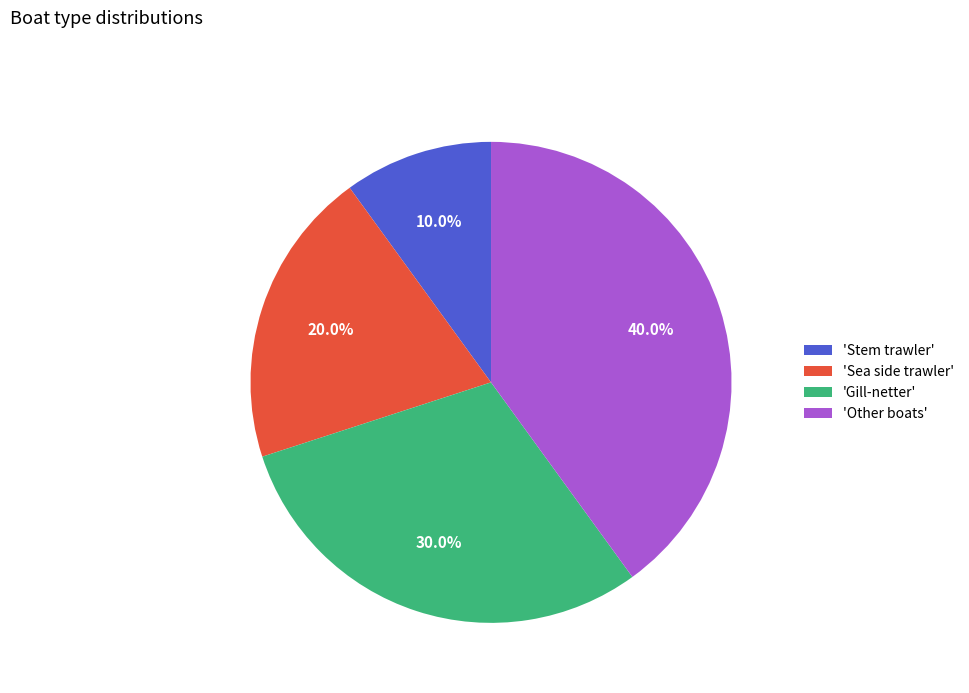

What percentage is NOT represented by 'Other boats'?

60.0%